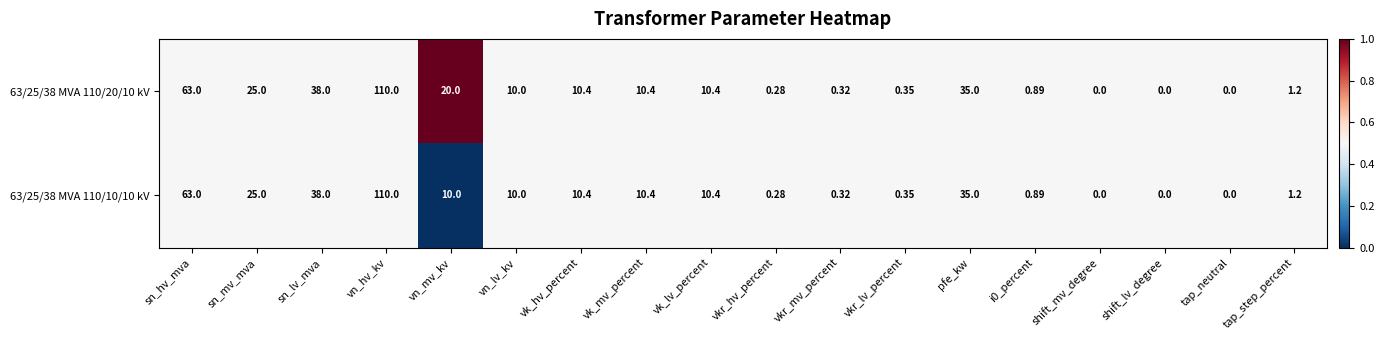

Is the value of 63/25/38 MVA 110/20/10 kV at sn_mv_mva greater than the value of 63/25/38 MVA 110/10/10 kV at pfe_kw?

No